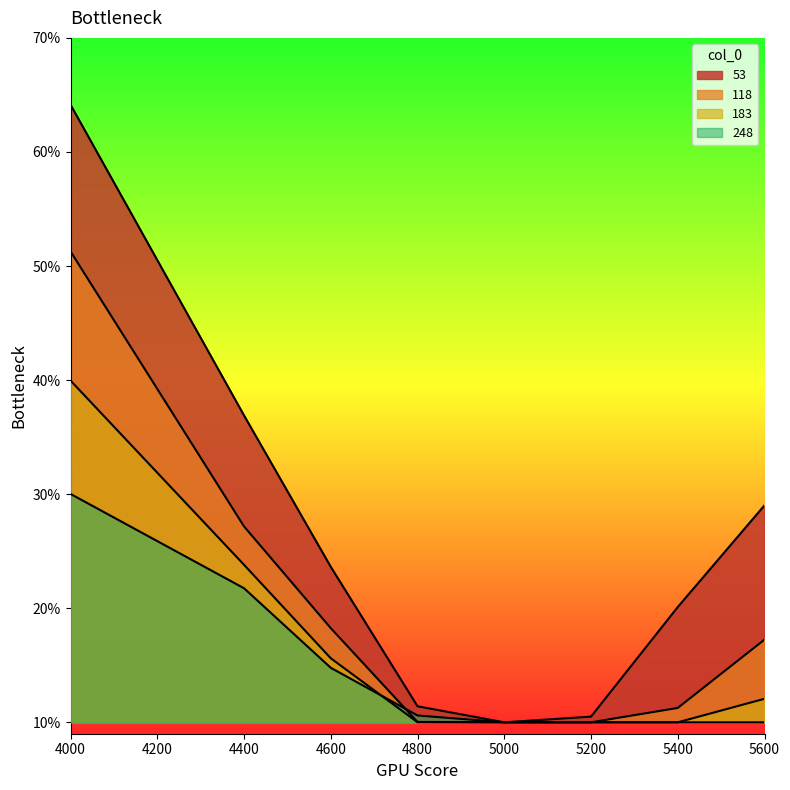

Which series has the largest total across all categories?

53